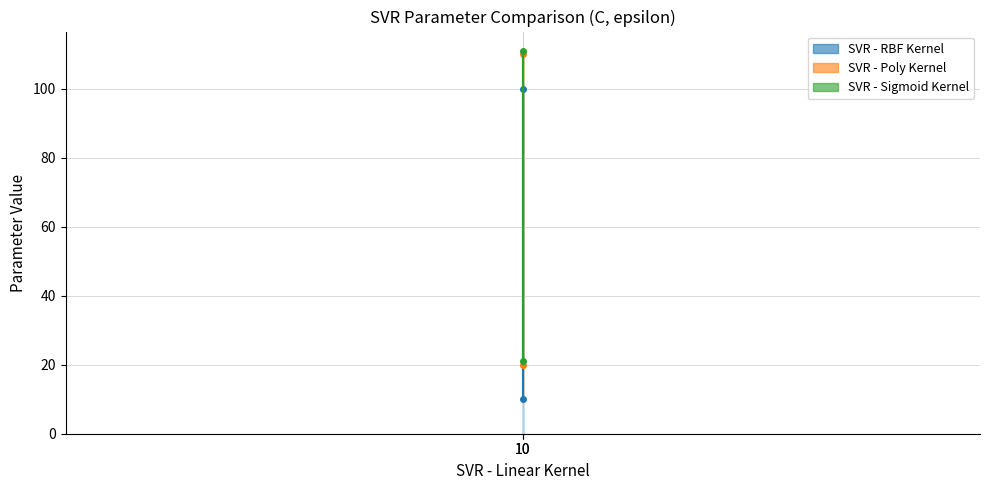

The SVR - RBF Kernel series shows 5 at 10. True or false?

False